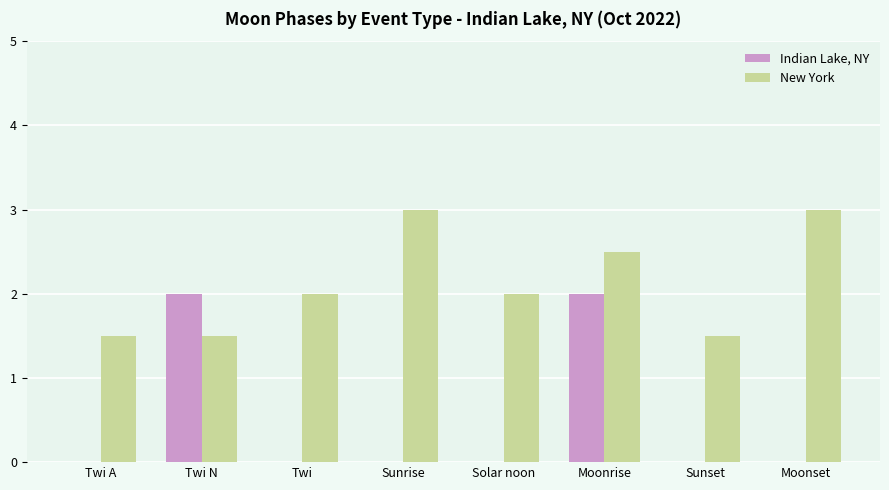

What is the difference between the New York values at Moonset and Solar noon?

1.0